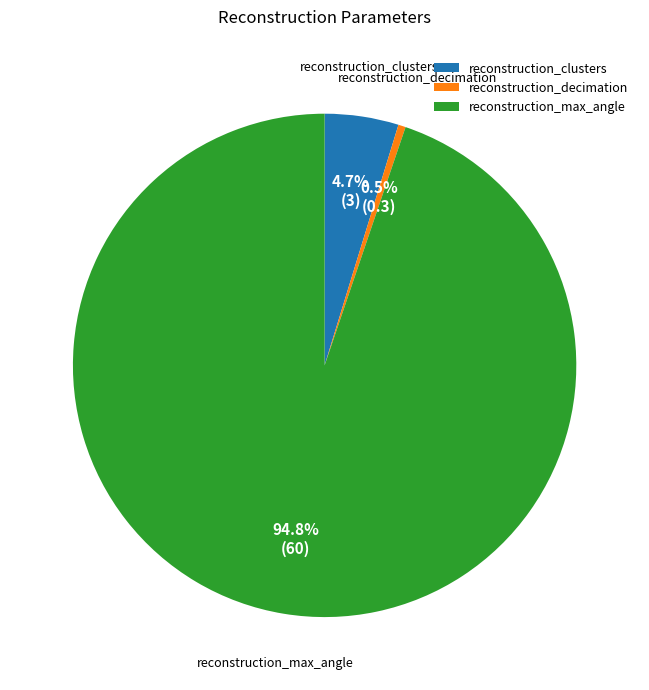

To the nearest percent, what percentage of the pie is reconstruction_clusters?

5%